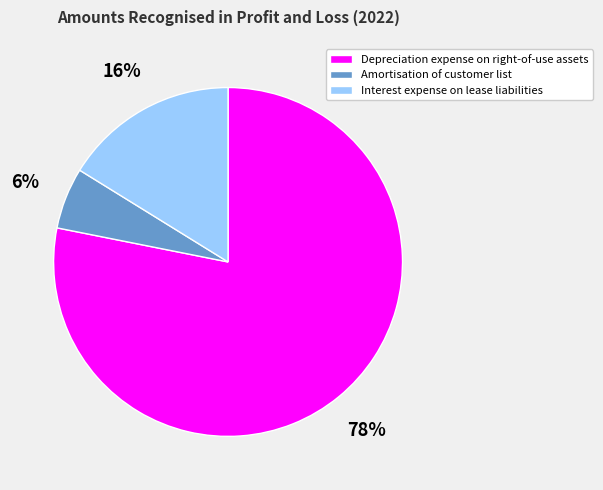

Does Amortisation of customer list represent more than half of the total?

No